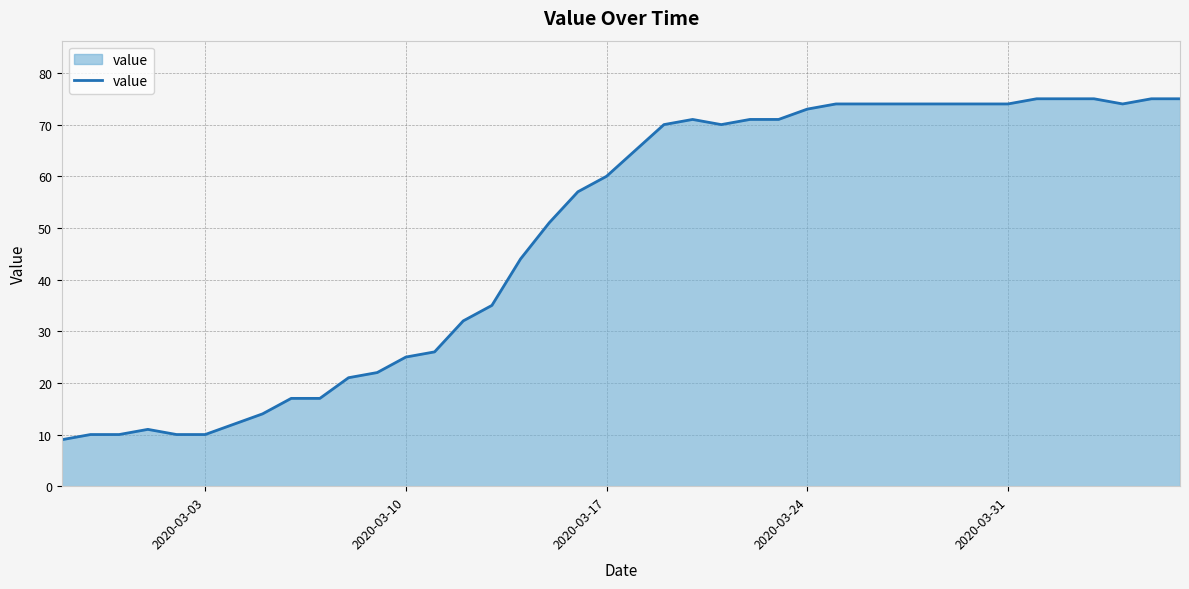

What is the difference between the maximum and minimum values?

66